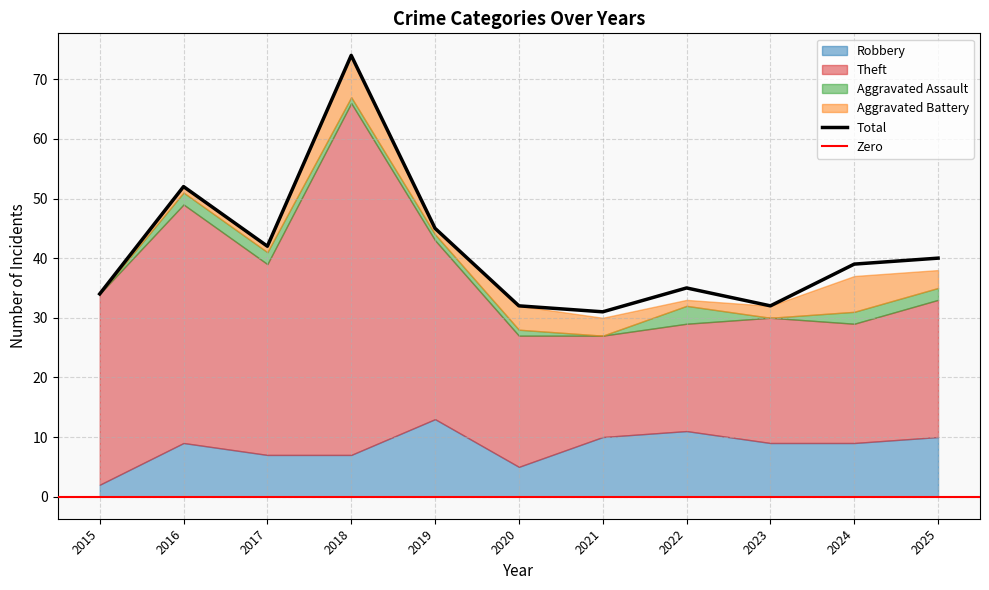

Reading left to right, list all the values displayed in this chart.

Robbery: 2015=2	2016=9	2017=7	2018=7	2019=13	2020=5	2021=10	2022=11	2023=9	2024=9	2025=10
Theft: 2015=32	2016=40	2017=32	2018=59	2019=30	2020=22	2021=17	2022=18	2023=21	2024=20	2025=23
Aggravated Assault: 2015=0	2016=2	2017=2	2018=1	2019=1	2020=1	2021=0	2022=3	2023=0	2024=2	2025=2
Aggravated Battery: 2015=0	2016=1	2017=1	2018=7	2019=1	2020=4	2021=3	2022=1	2023=2	2024=6	2025=3
Total: 2015=34	2016=52	2017=42	2018=74	2019=45	2020=32	2021=31	2022=35	2023=32	2024=39	2025=40